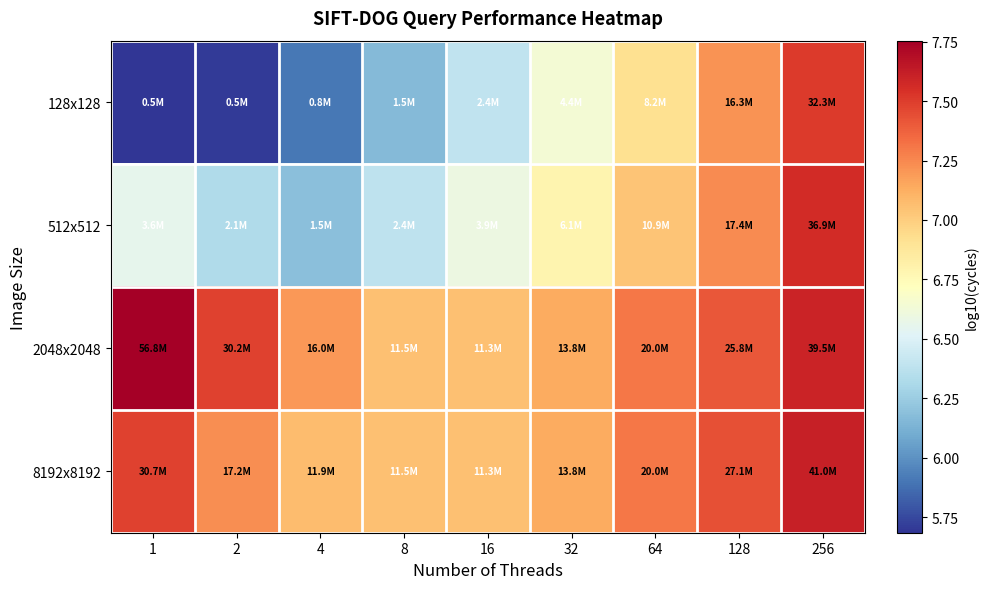

Which series has the largest total across all categories?

2048x2048